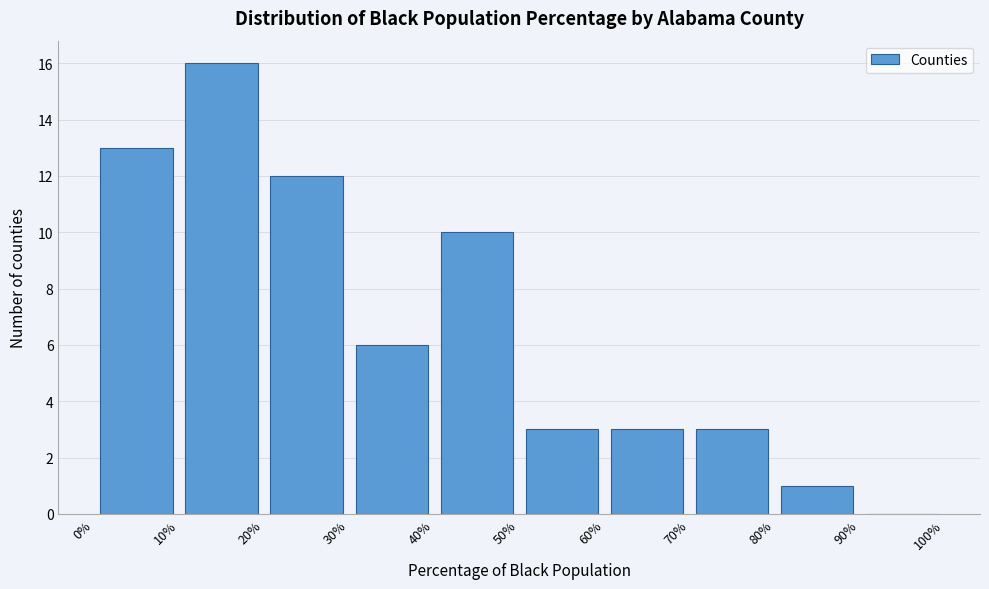

Over which range of the x-axis is the bar tallest?

10% to 20%